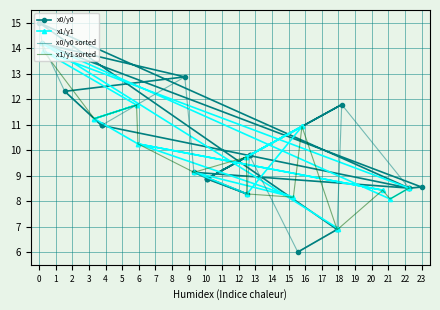

Where is the first local maximum for x1/y1 sorted?

17